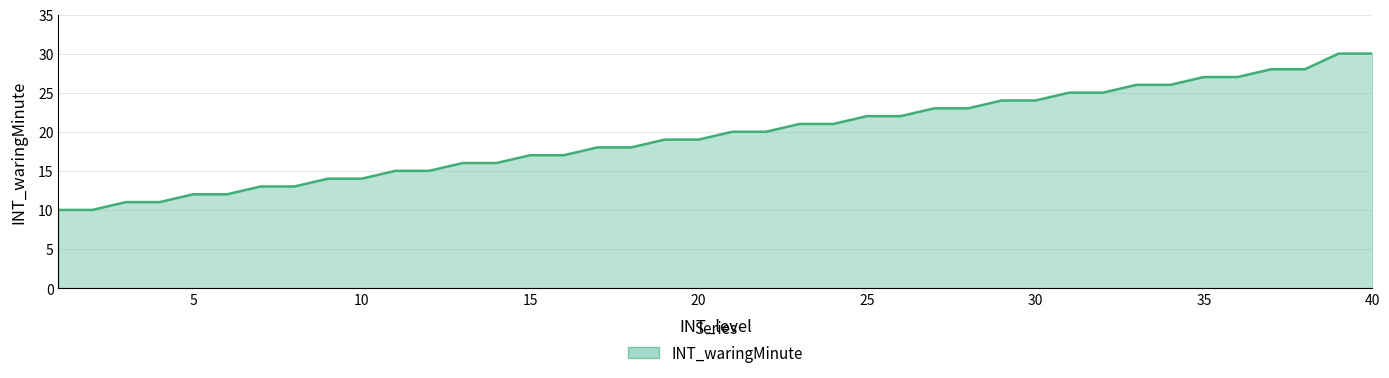

What is the difference between the maximum and second lowest values?

20